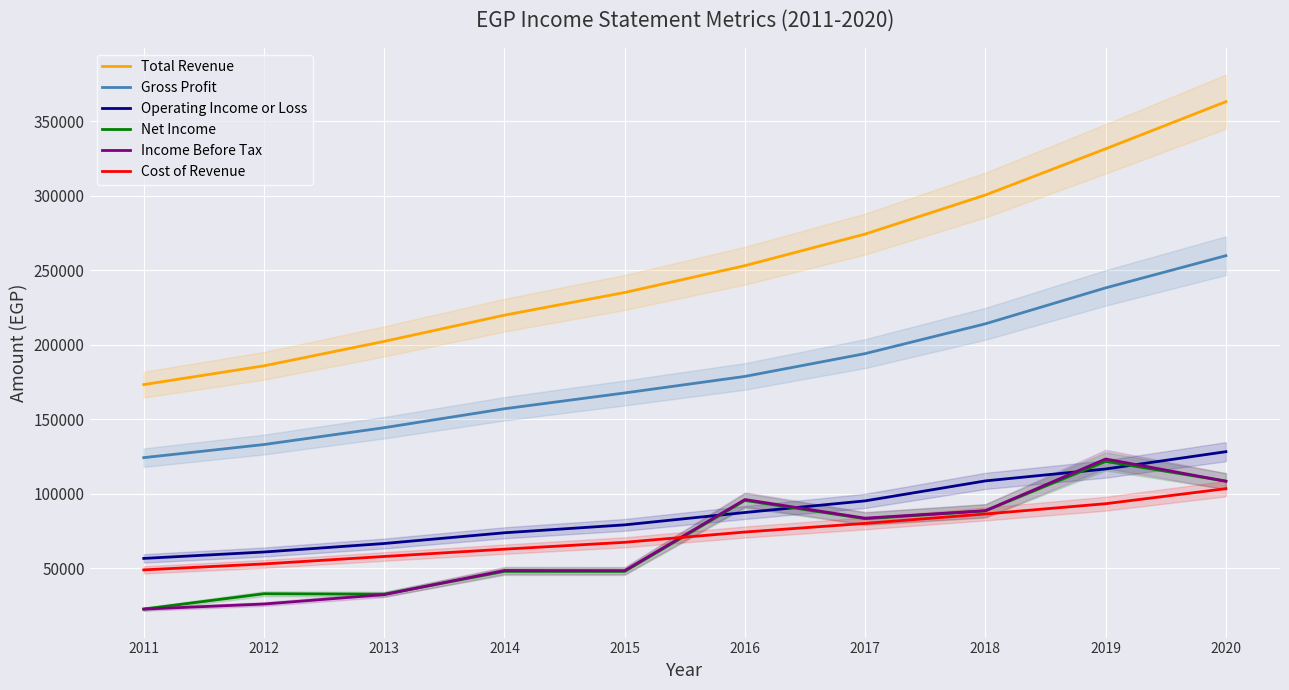

What is the difference between the maximum and minimum values in the Gross Profit series?

135500